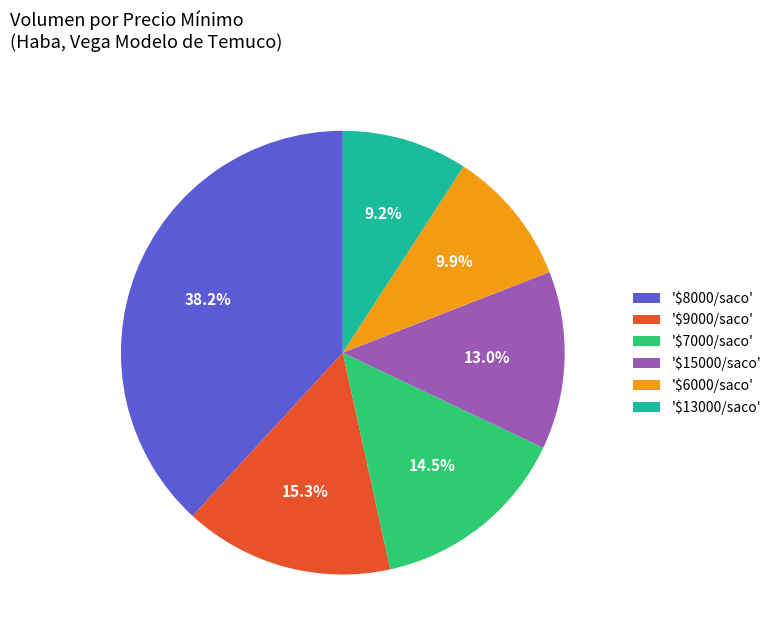

To the nearest percent, what is the average slice percentage?

17%